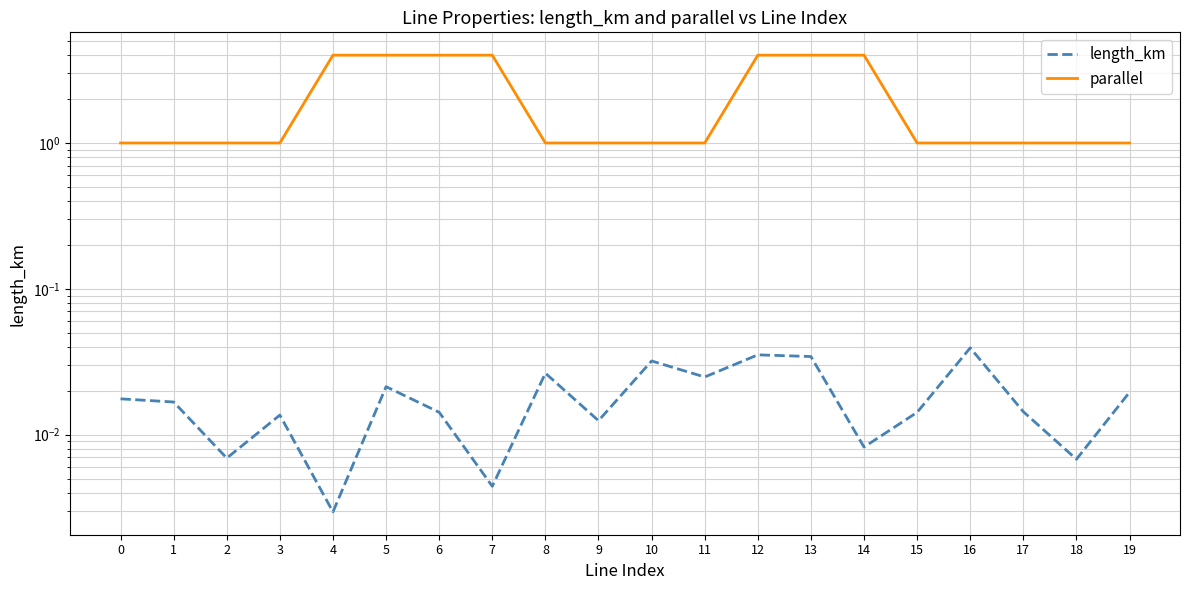

True or false: parallel has a value of 1.0 at 1.

True